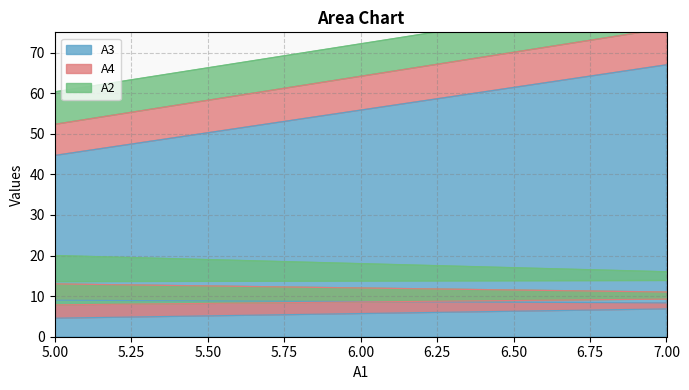

How many interior local valleys does the A3 series have?

1